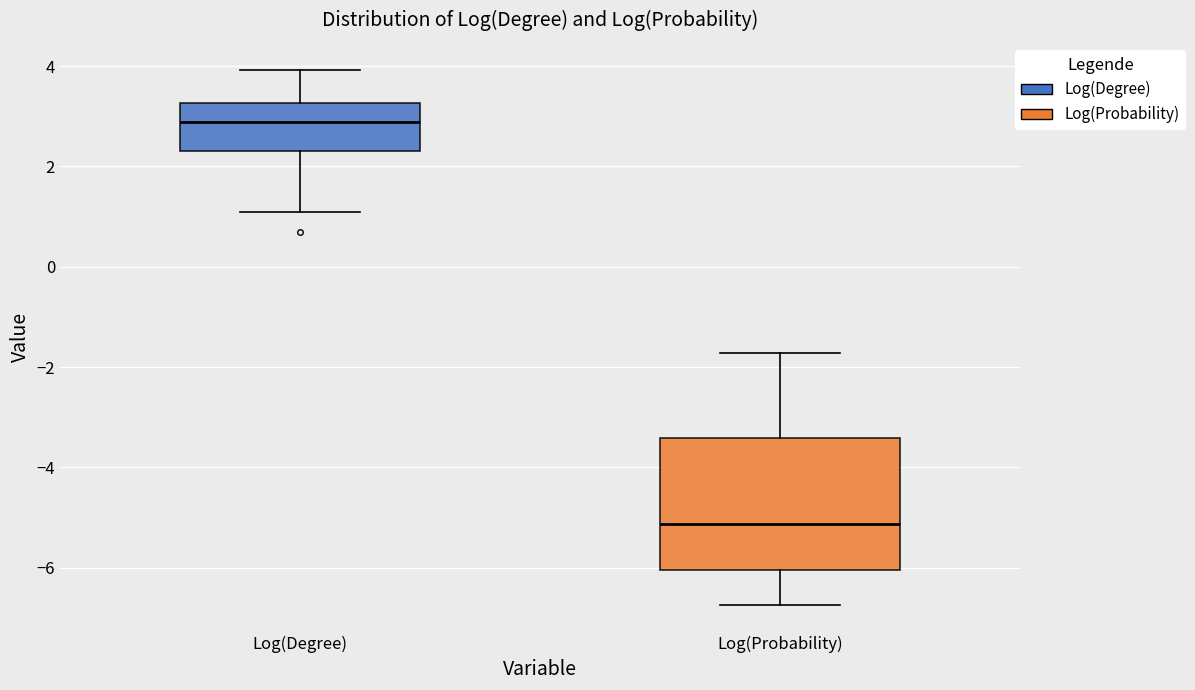

Reading left to right, read every box against the y-axis: the position of its median line, the range the box covers, and the ends of its whiskers. The values are not printed on the chart, so give them approximately, as read against the axis.

Log(Degree): median 2.8, box 2.4 to 3.2, whiskers 1.0 to 4.0
Log(Probability): median -5.2, box -6.0 to -3.4, whiskers -6.8 to -1.8